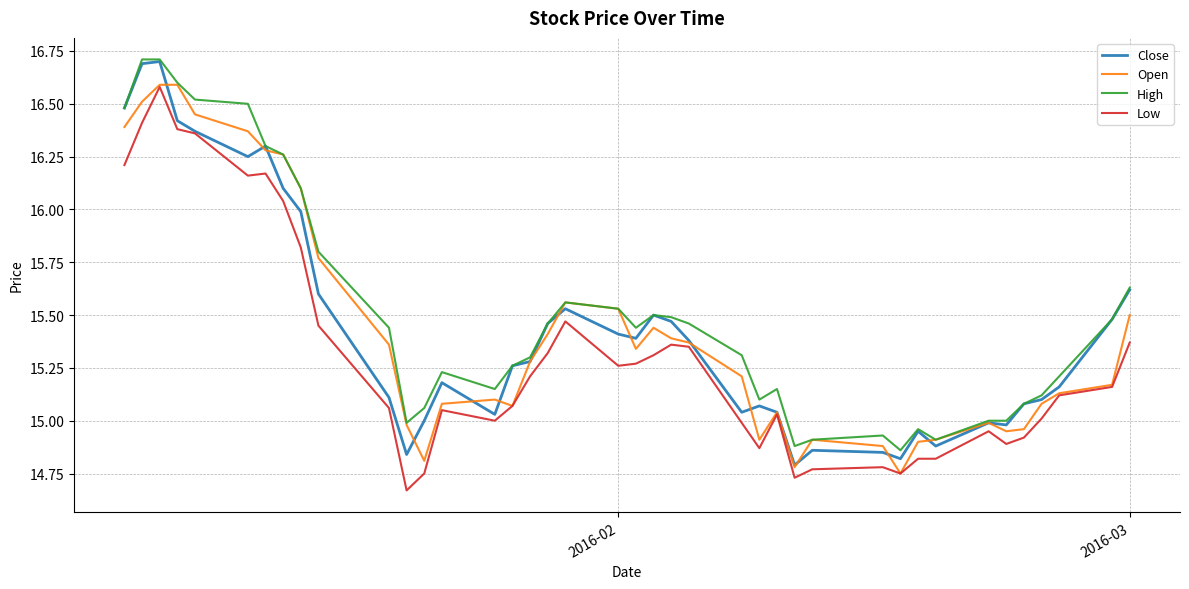

What is the maximum value for Low?

16.6